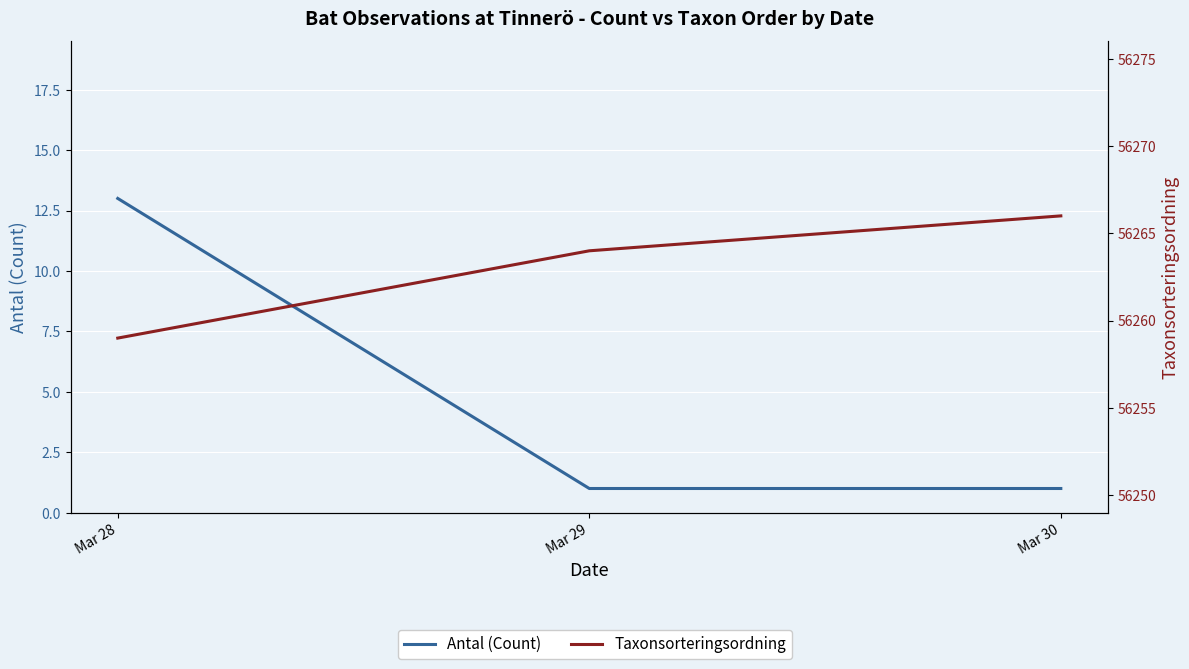

What is the total value across all series at Mar 29?

56265